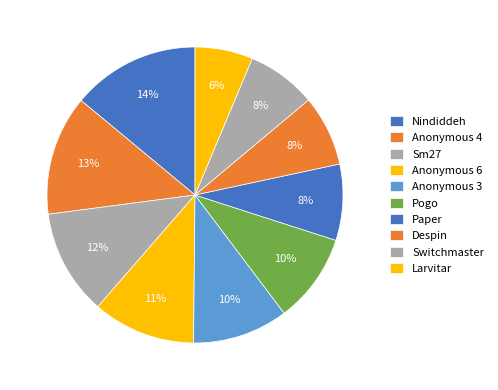

Which category has the smallest portion of the pie?

Larvitar